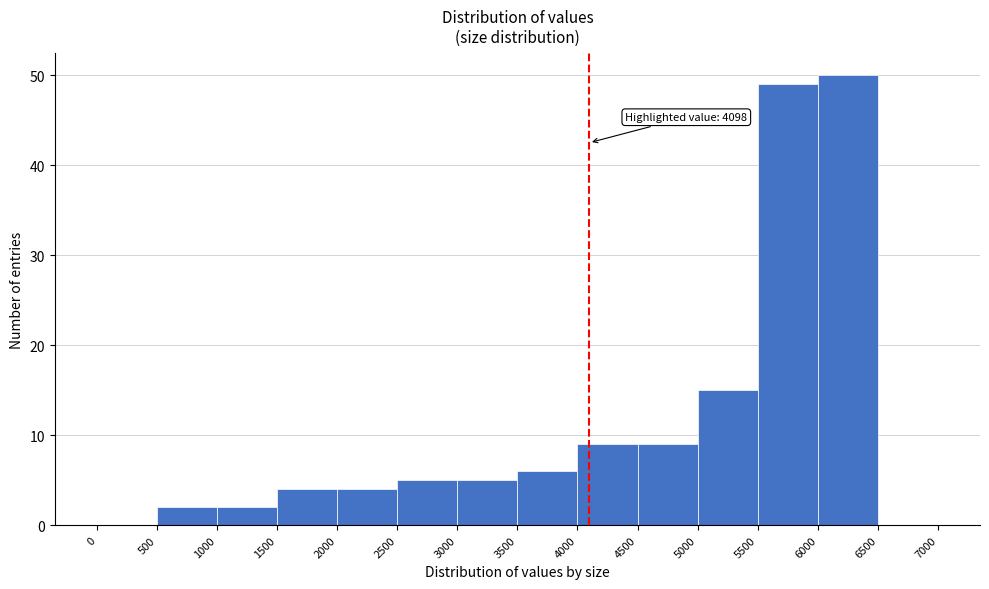

Over which range of the x-axis is the bar tallest?

6000 to 6500